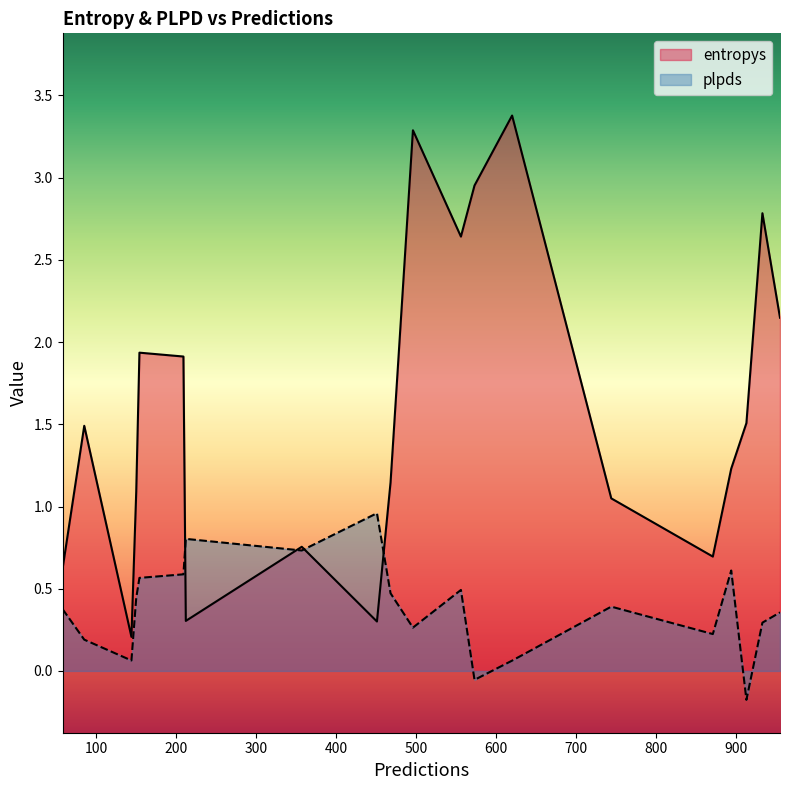

Which series has the largest total across all categories?

entropys